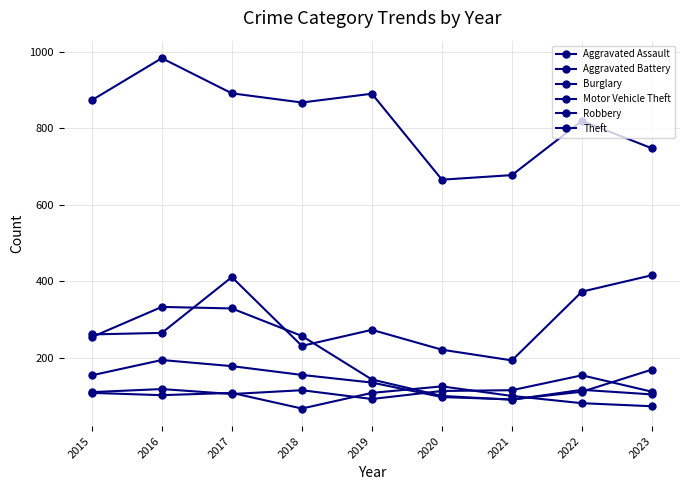

Which series has the largest total across all categories?

Theft